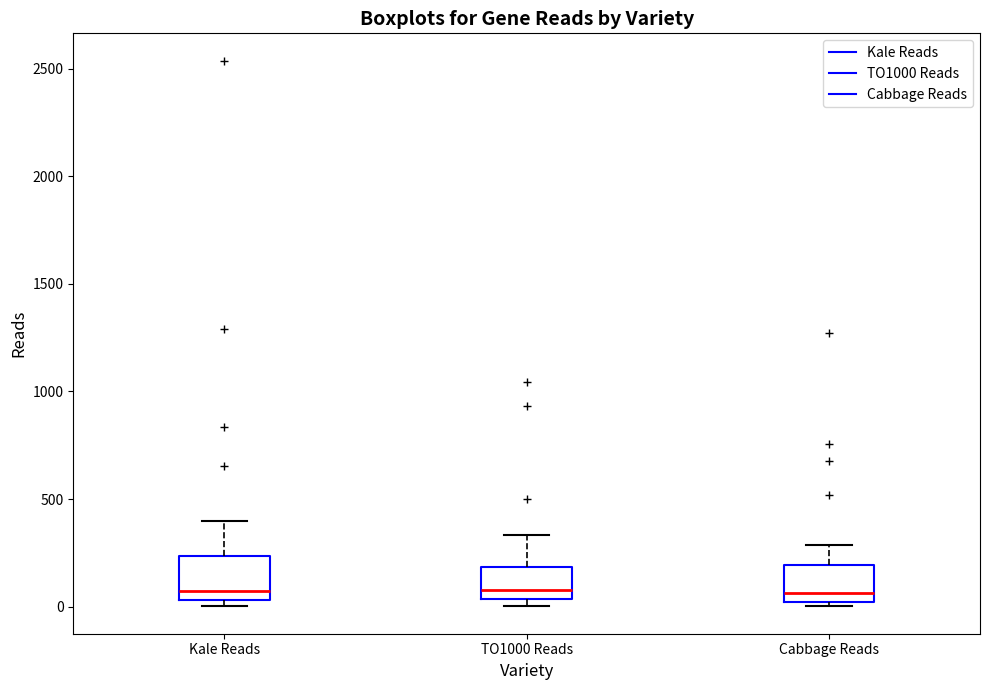

Reading left to right, transcribe this box plot: for each box, give where its median line is, the range the box spans, and where its two whiskers end, as read against the y-axis. The values are not printed on the chart, so give them approximately, as read against the axis.

Kale Reads: median 50 (just above the box's lower edge), box 50 to 250, whiskers 0 to 400
TO1000 Reads: median 100, box 50 to 200, whiskers 0 to 350
Cabbage Reads: median 50, box 0 to 200, whiskers 0 (just below the box's lower edge) to 300